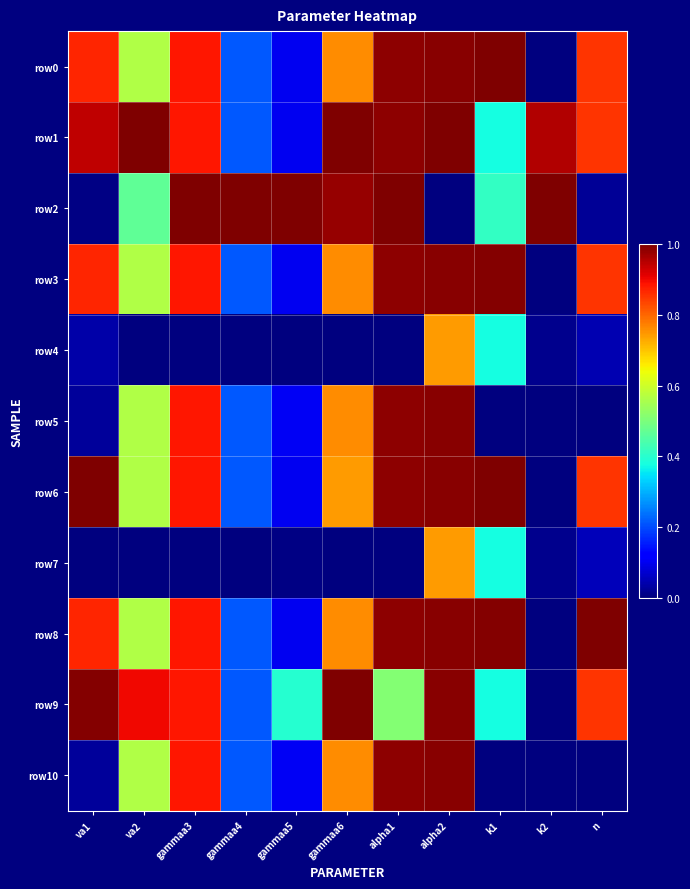

At which category is the sum across all series the highest?

alpha2